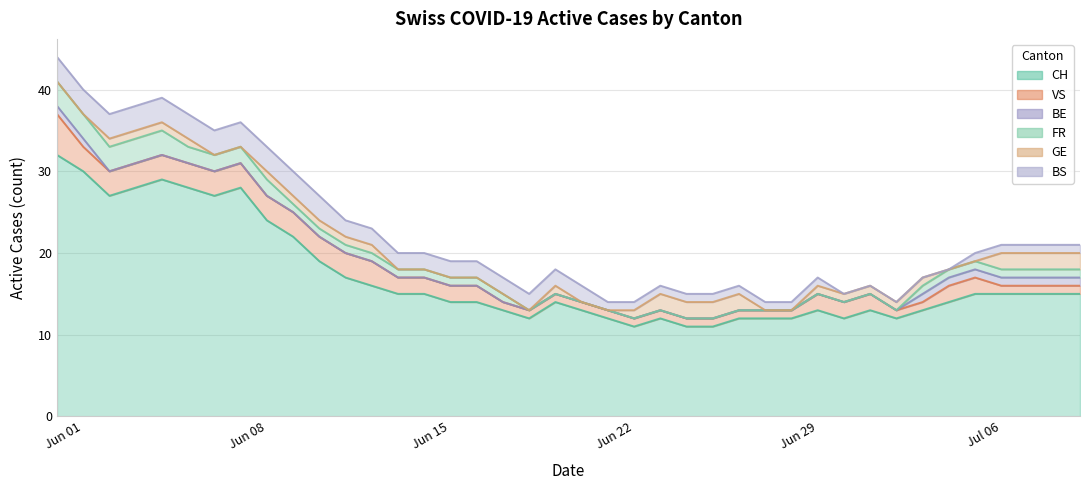

True or false: BE has a value of 0 at 22.

True